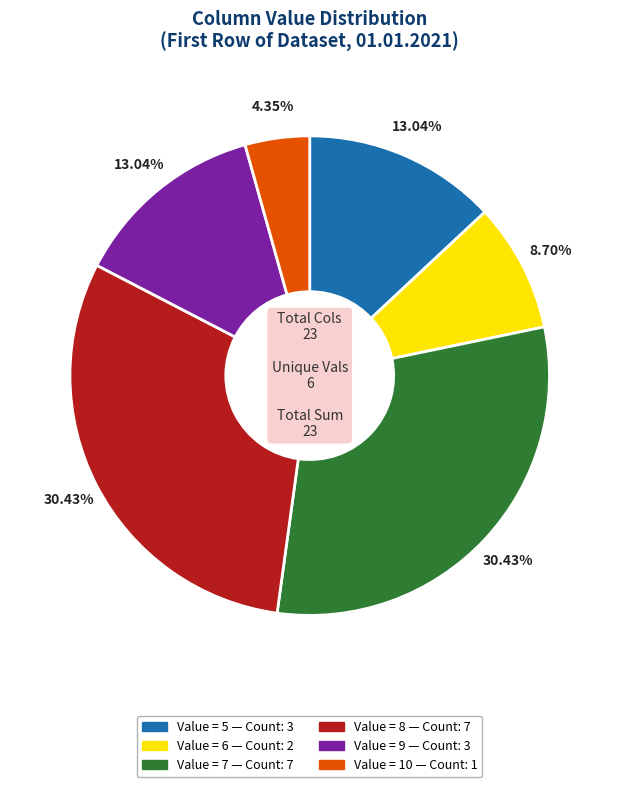

How many slices are in this pie chart?

6